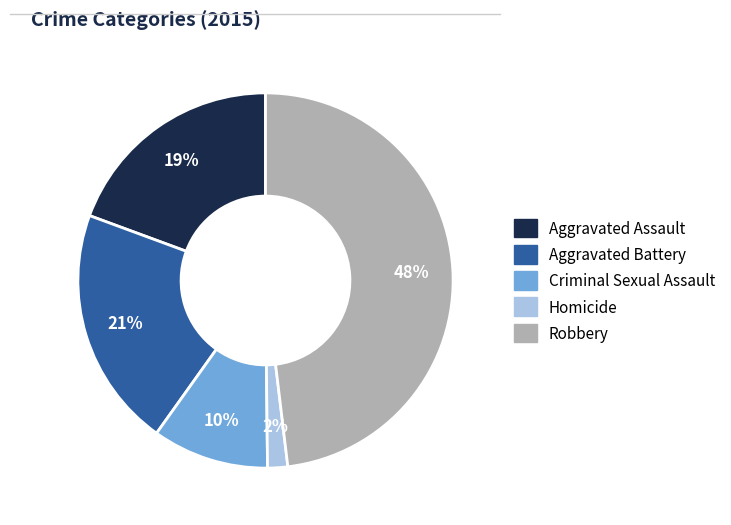

True or false: Robbery accounts for 48% of the total.

True